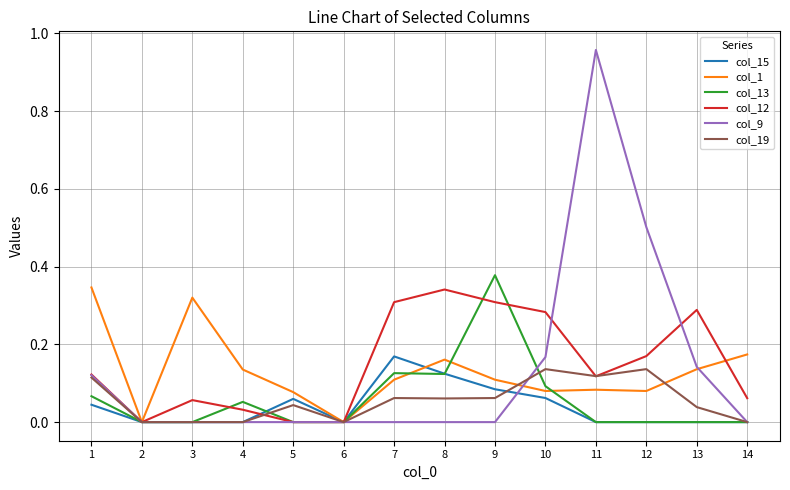

Which series has the largest range (max minus min)?

col_9